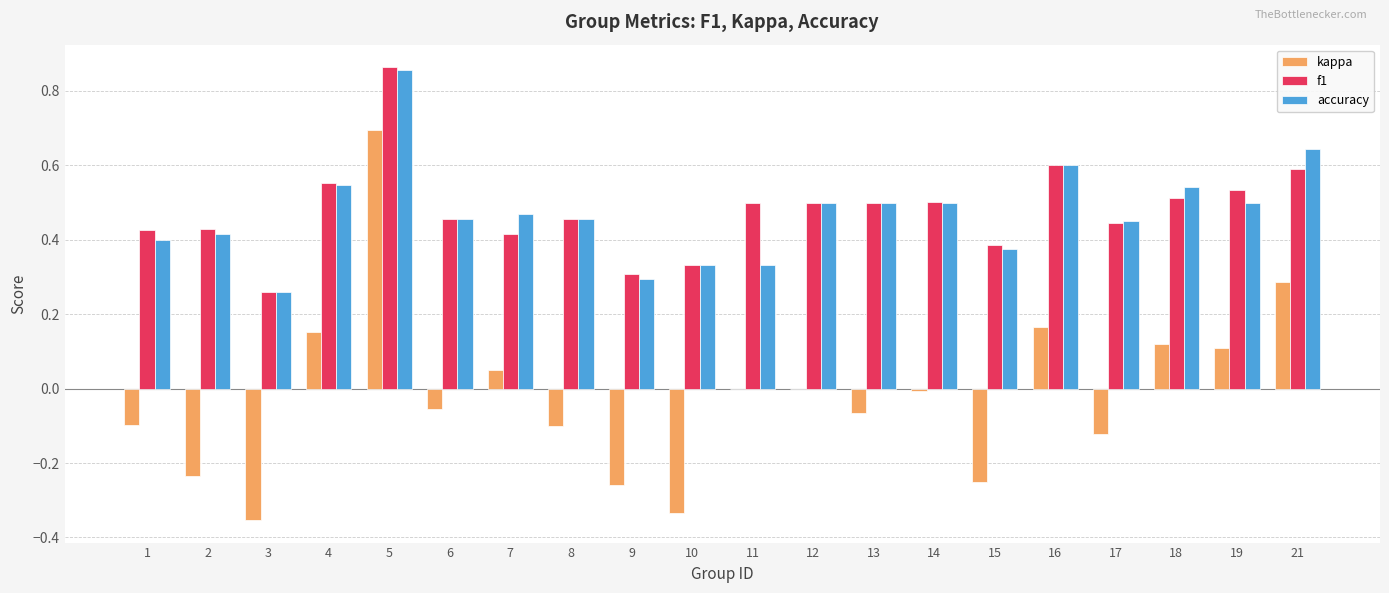

True or false: kappa has a value of -0.1 at 9.

False